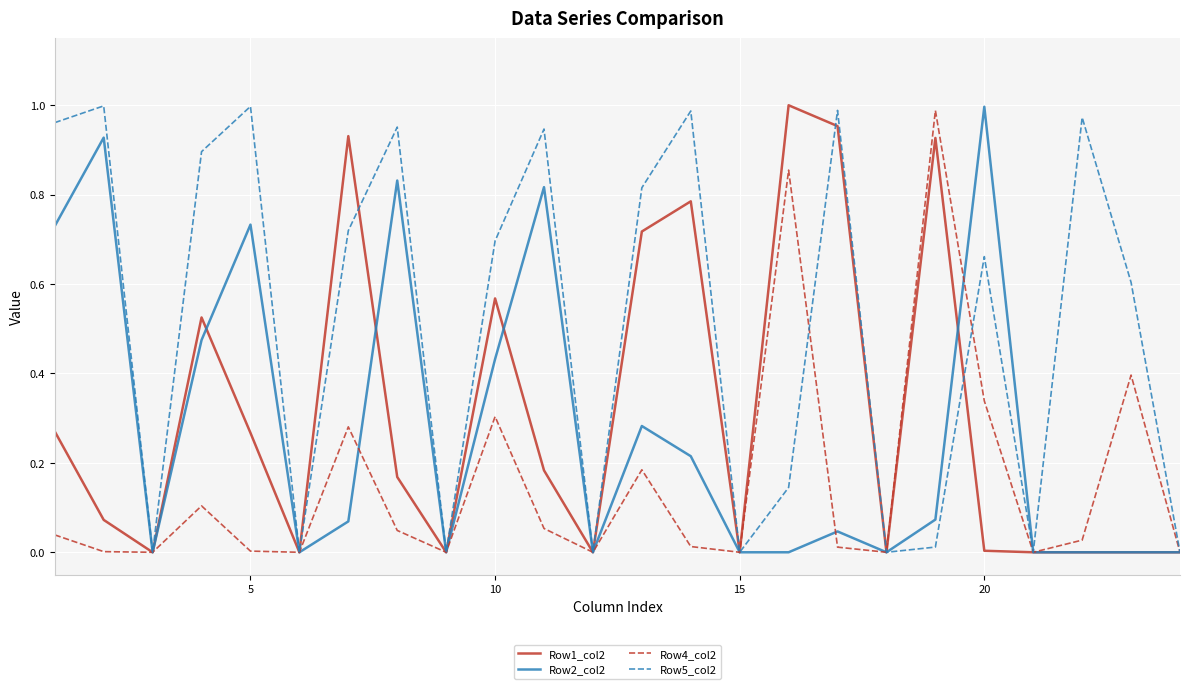

Which series has the largest total across all categories?

Row5_col2